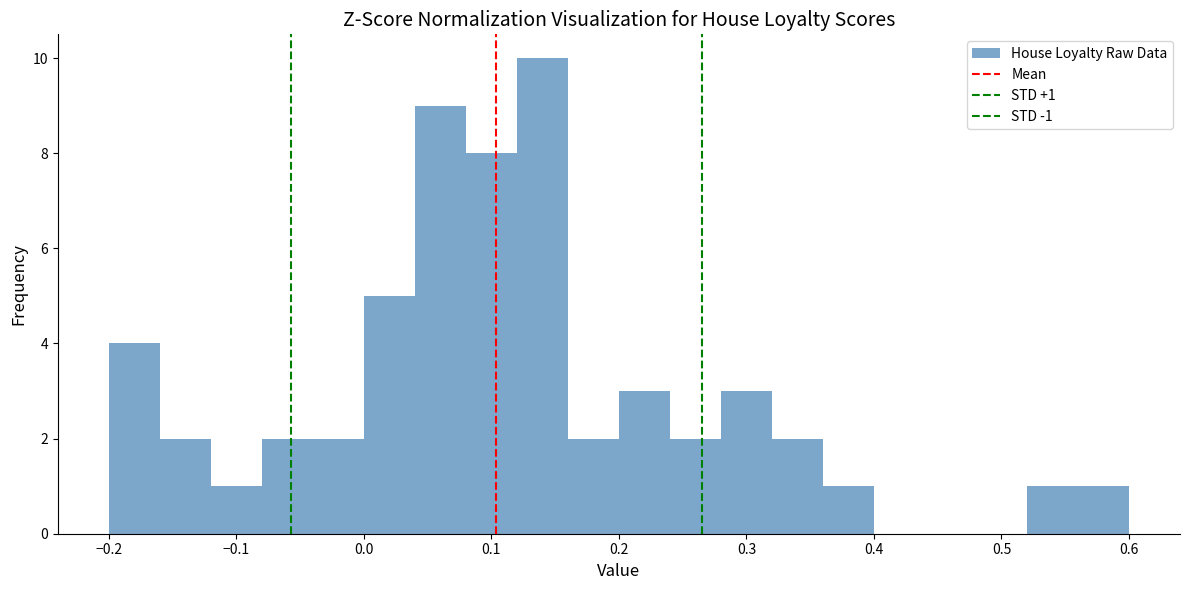

Which range on the x-axis has the tallest bar?

0.12 to 0.16